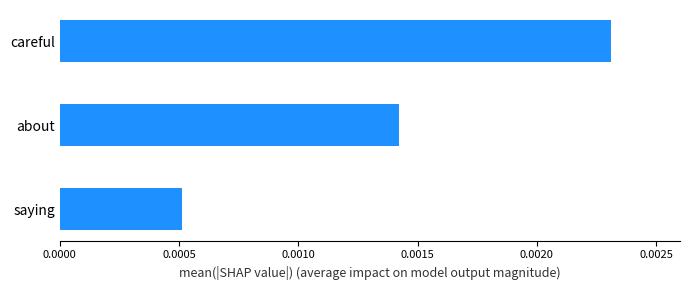

Rank the categories by value from highest to lowest.

careful, about, saying